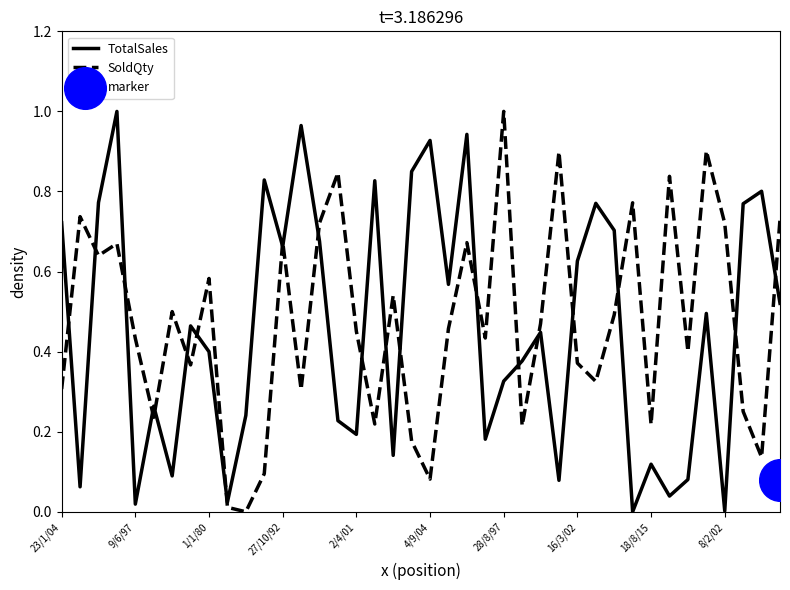

Which series contains the highest Y value?

TotalSales